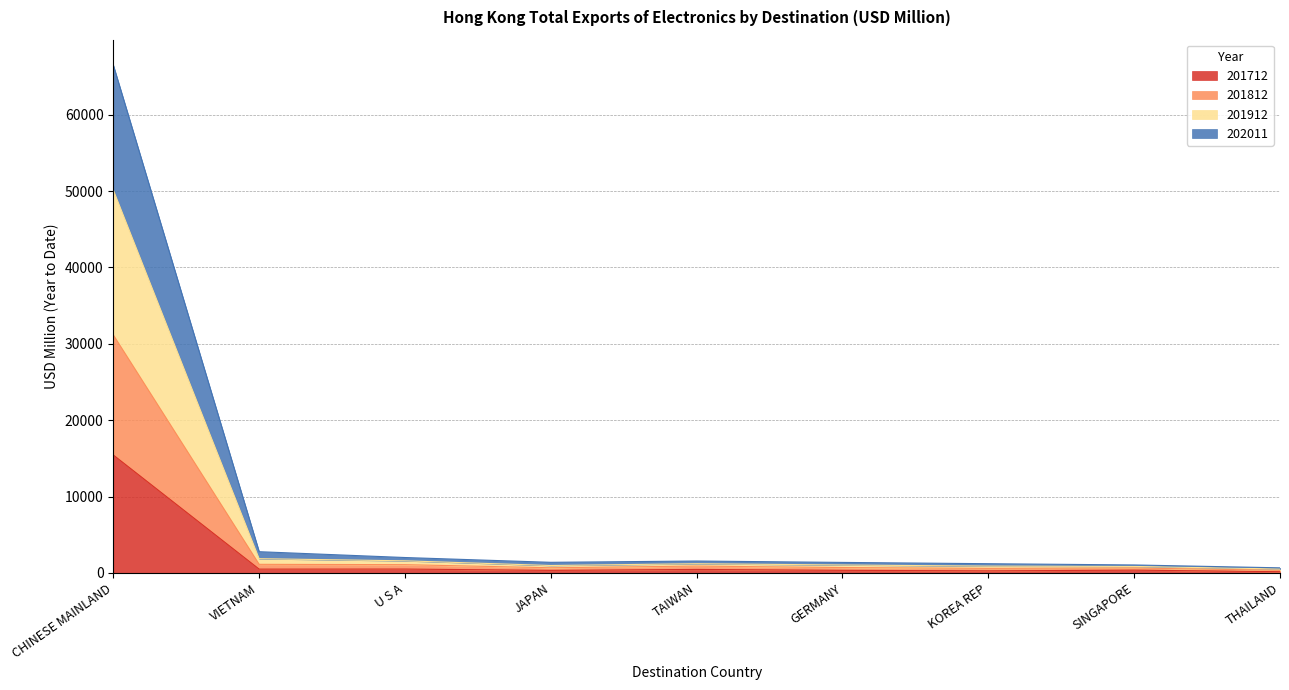

What is the average value of the 201712 series?

2046.5